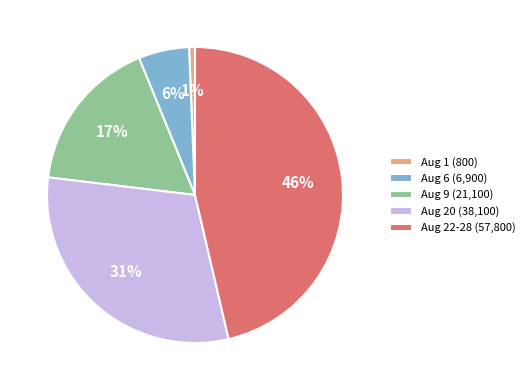

To the nearest percent, what is the average slice percentage?

20%